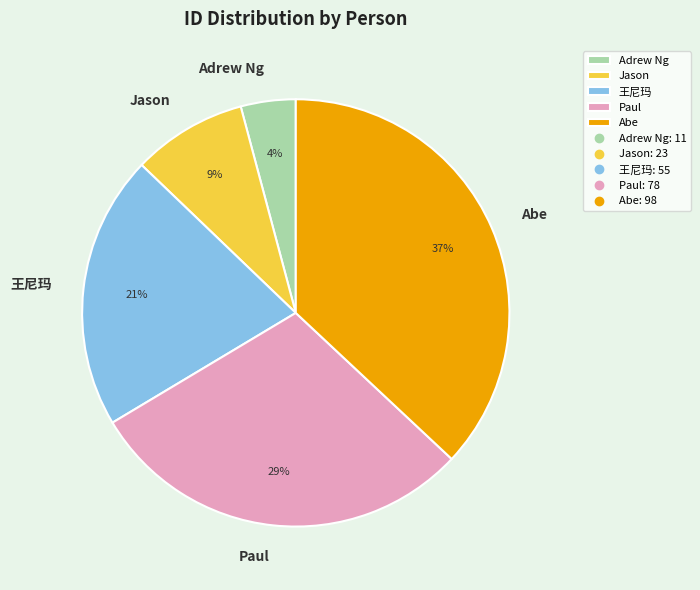

Which category has the smallest portion of the pie?

Adrew Ng